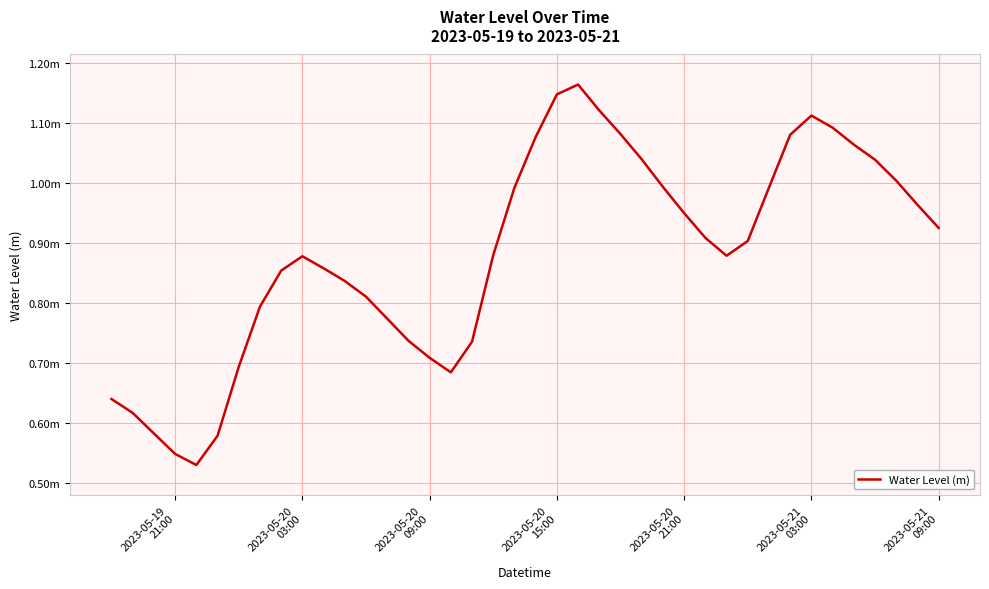

Is this an area chart (filled region under the line)?

No